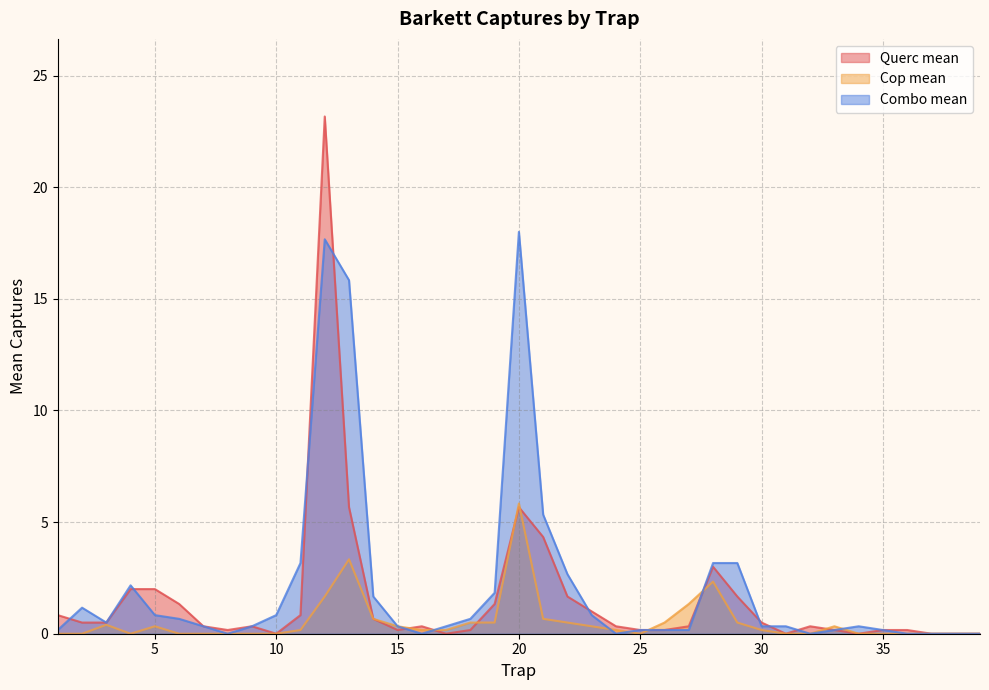

What is the value of the Querc mean point at the 22nd from the left?

1.7